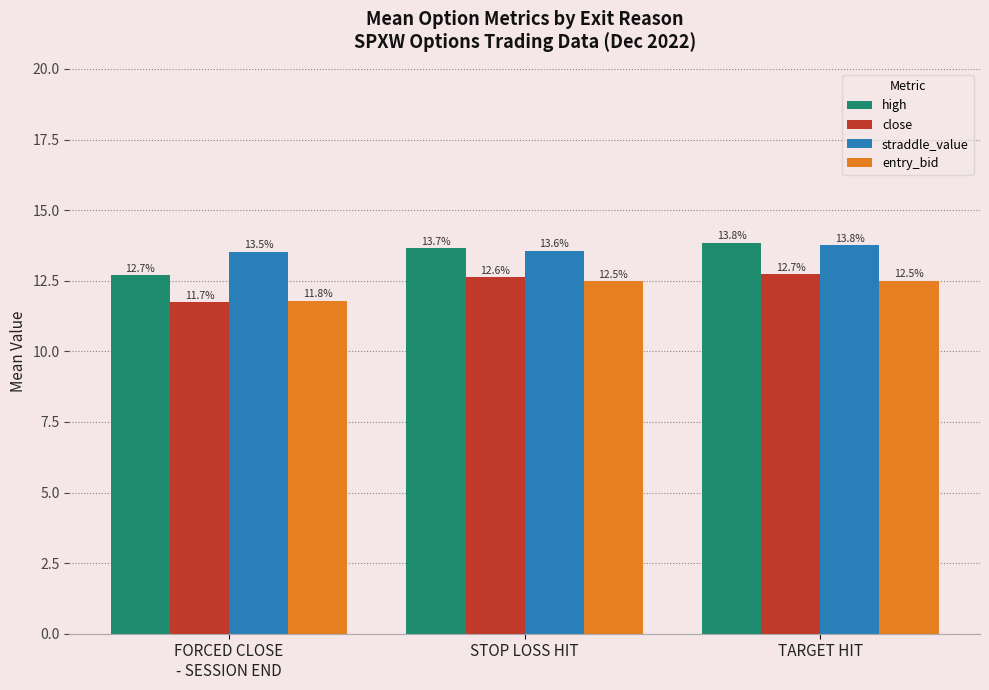

Rank the series at STOP LOSS HIT from lowest to highest value.

entry_bid, close, straddle_value, high